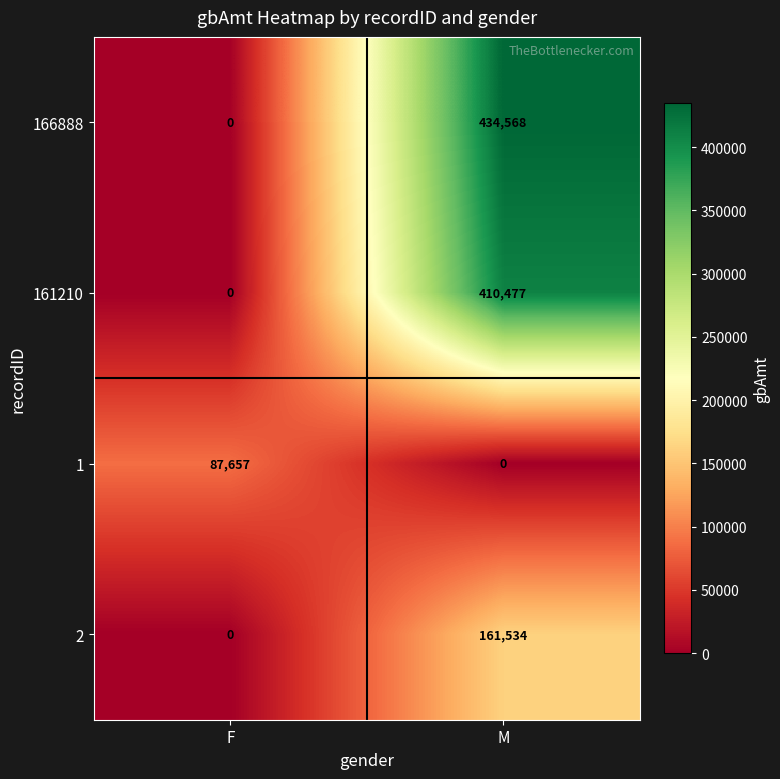

Reading left to right, what are all the values shown in this chart?

166888: F=0	M=434568
161210: F=0	M=410477
1: F=87657	M=0
2: F=0	M=161534